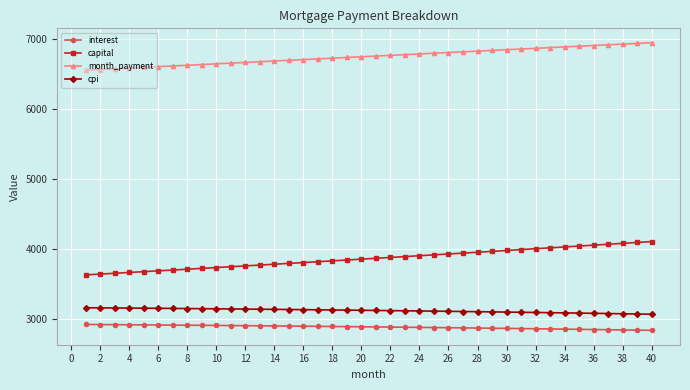

At how many categories does at least one series exceed 5482?

40